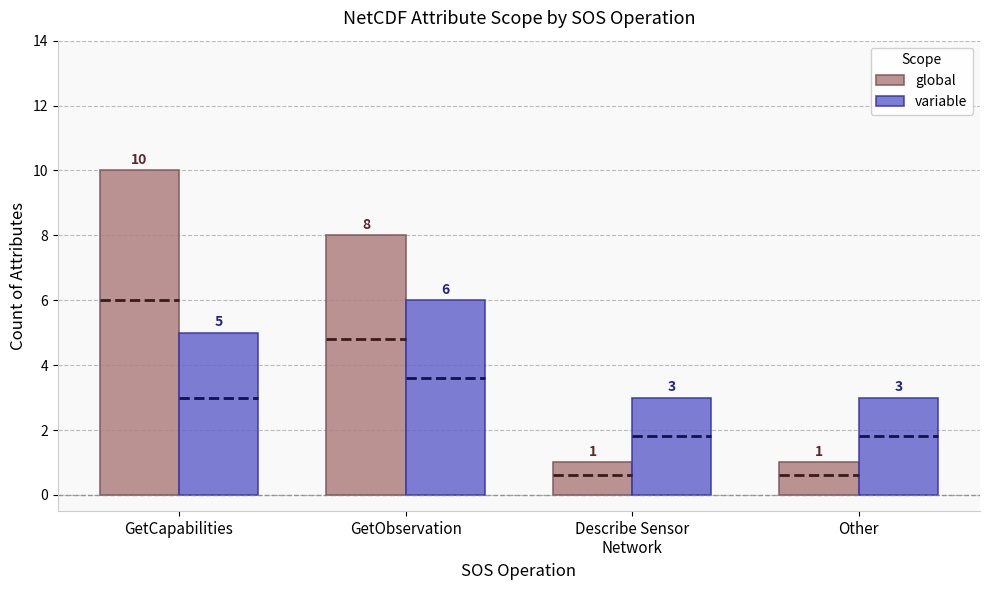

At which label does global reach its minimum?

Describe Sensor
Network